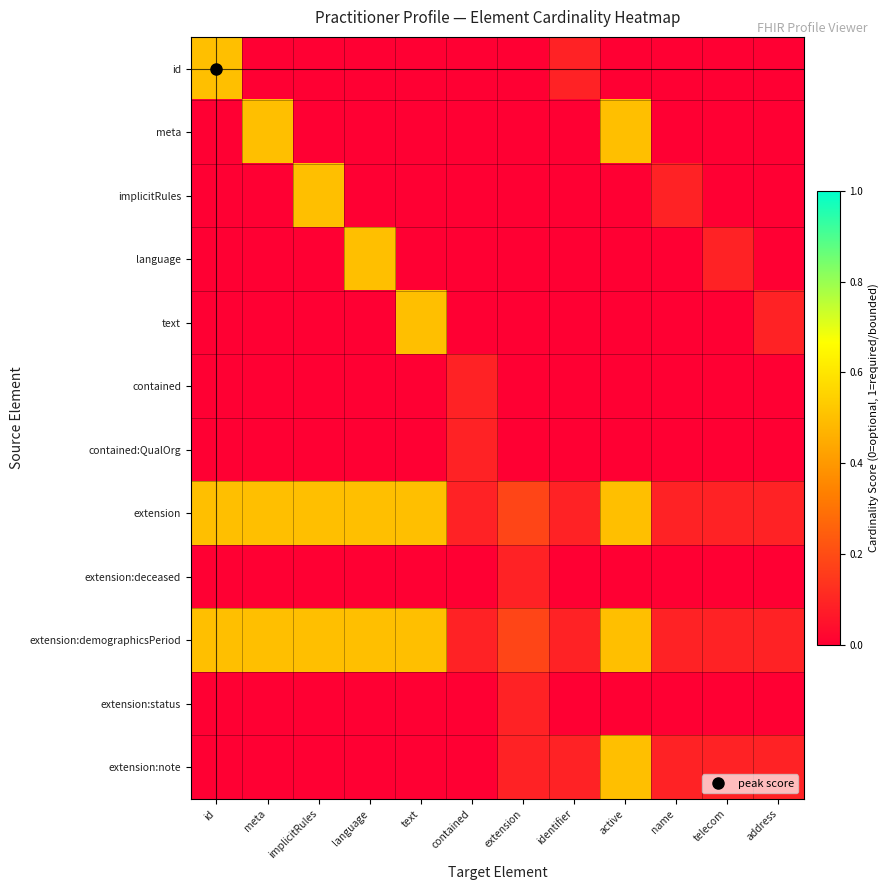

Reading left to right, list all the values displayed in this chart.

id: id=0.5	meta=0.0	implicitRules=0.0	language=0.0	text=0.0	contained=0.0	extension=0.0	identifier=0.1	active=0.0	name=0.0	telecom=0.0	address=0.0
meta: id=0.0	meta=0.5	implicitRules=0.0	language=0.0	text=0.0	contained=0.0	extension=0.0	identifier=0.0	active=0.5	name=0.0	telecom=0.0	address=0.0
implicitRules: id=0.0	meta=0.0	implicitRules=0.5	language=0.0	text=0.0	contained=0.0	extension=0.0	identifier=0.0	active=0.0	name=0.1	telecom=0.0	address=0.0
language: id=0.0	meta=0.0	implicitRules=0.0	language=0.5	text=0.0	contained=0.0	extension=0.0	identifier=0.0	active=0.0	name=0.0	telecom=0.1	address=0.0
text: id=0.0	meta=0.0	implicitRules=0.0	language=0.0	text=0.5	contained=0.0	extension=0.0	identifier=0.0	active=0.0	name=0.0	telecom=0.0	address=0.1
contained: id=0.0	meta=0.0	implicitRules=0.0	language=0.0	text=0.0	contained=0.1	extension=0.0	identifier=0.0	active=0.0	name=0.0	telecom=0.0	address=0.0
contained:QualOrg: id=0.0	meta=0.0	implicitRules=0.0	language=0.0	text=0.0	contained=0.1	extension=0.0	identifier=0.0	active=0.0	name=0.0	telecom=0.0	address=0.0
extension: id=0.5	meta=0.5	implicitRules=0.5	language=0.5	text=0.5	contained=0.1	extension=0.2	identifier=0.1	active=0.5	name=0.1	telecom=0.1	address=0.1
extension:deceased: id=0.0	meta=0.0	implicitRules=0.0	language=0.0	text=0.0	contained=0.0	extension=0.1	identifier=0.0	active=0.0	name=0.0	telecom=0.0	address=0.0
extension:demographicsPeriod: id=0.5	meta=0.5	implicitRules=0.5	language=0.5	text=0.5	contained=0.1	extension=0.2	identifier=0.1	active=0.5	name=0.1	telecom=0.1	address=0.1
extension:status: id=0.0	meta=0.0	implicitRules=0.0	language=0.0	text=0.0	contained=0.0	extension=0.1	identifier=0.0	active=0.0	name=0.0	telecom=0.0	address=0.0
extension:note: id=0.0	meta=0.0	implicitRules=0.0	language=0.0	text=0.0	contained=0.0	extension=0.1	identifier=0.1	active=0.5	name=0.1	telecom=0.1	address=0.1